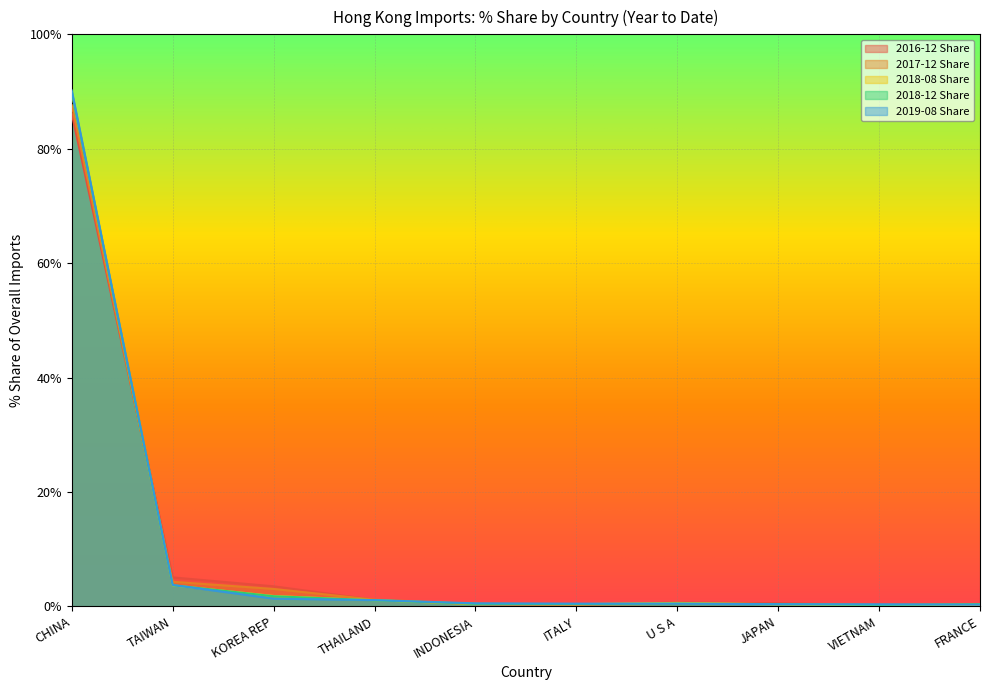

Between which two adjacent categories do 2016-12 Share and 2019-08 Share first intersect?

CHINA and TAIWAN